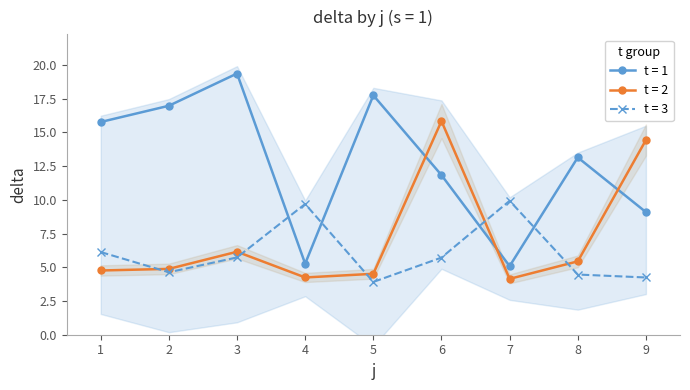

What is the minimum value for t = 2?

4.1